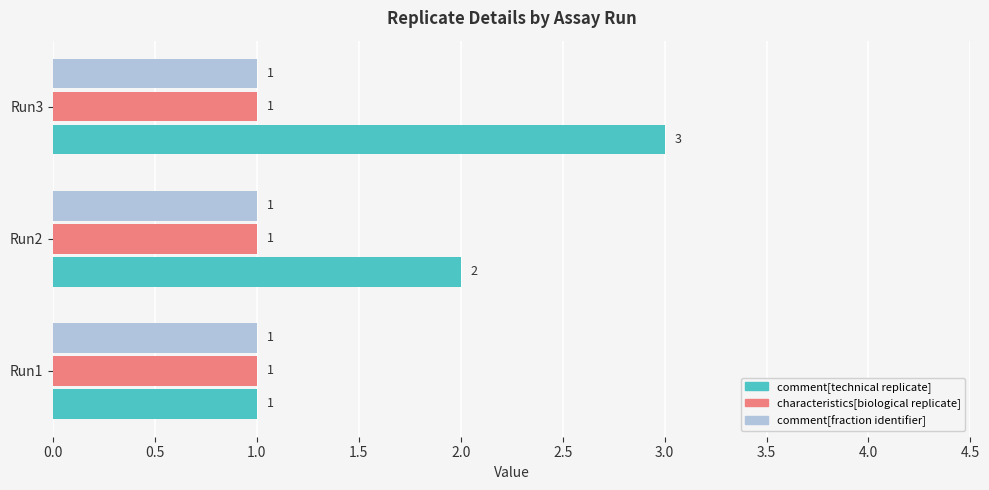

Which series has the largest total across all categories?

comment[technical replicate]